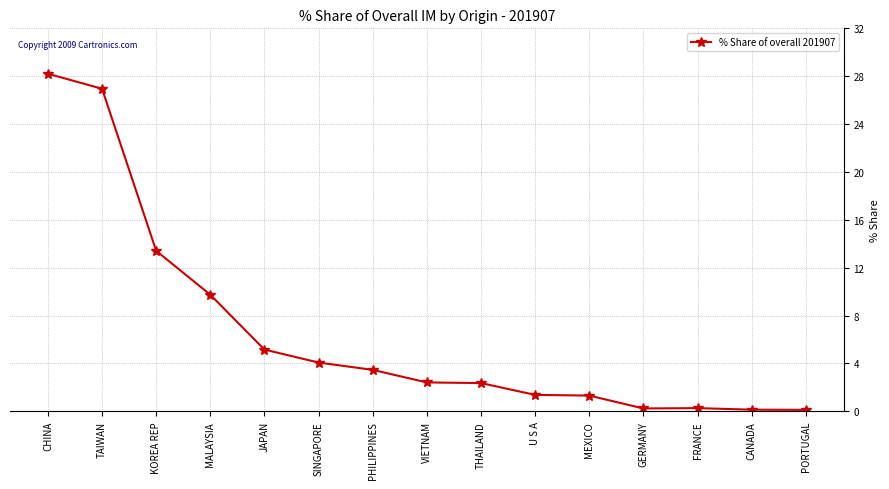

What is the change in value from TAIWAN to GERMANY?

-26.7